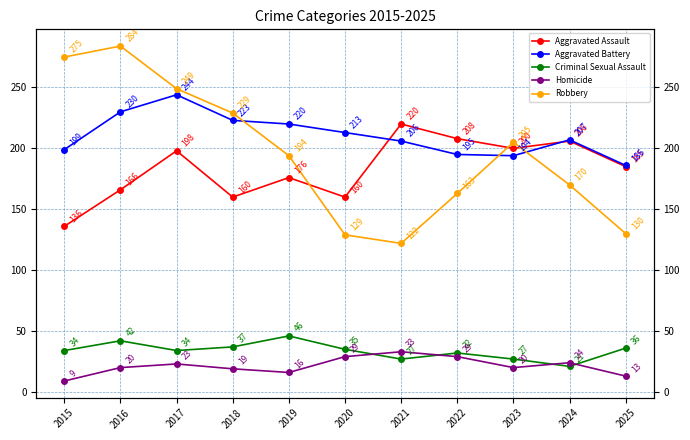

The value of Homicide at 2018 is 12. True or false?

False